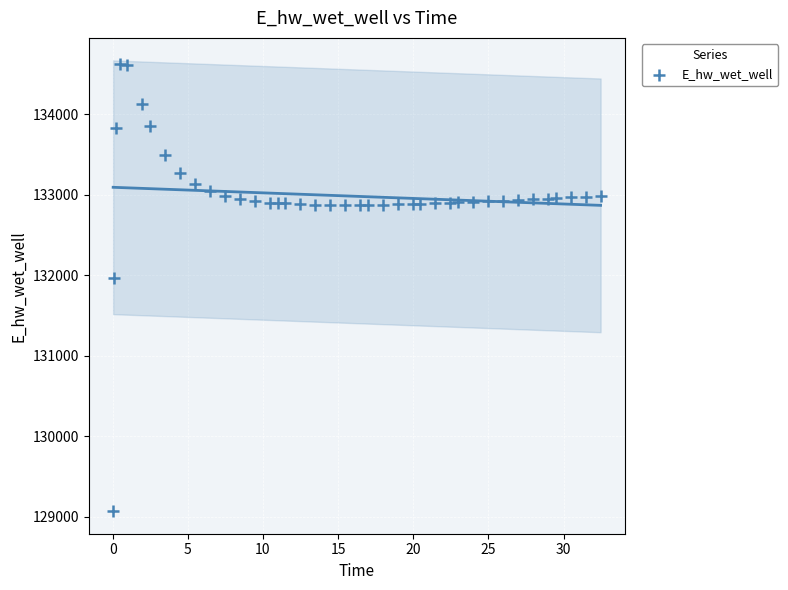

What is the range of X values (max minus min)?

32.4